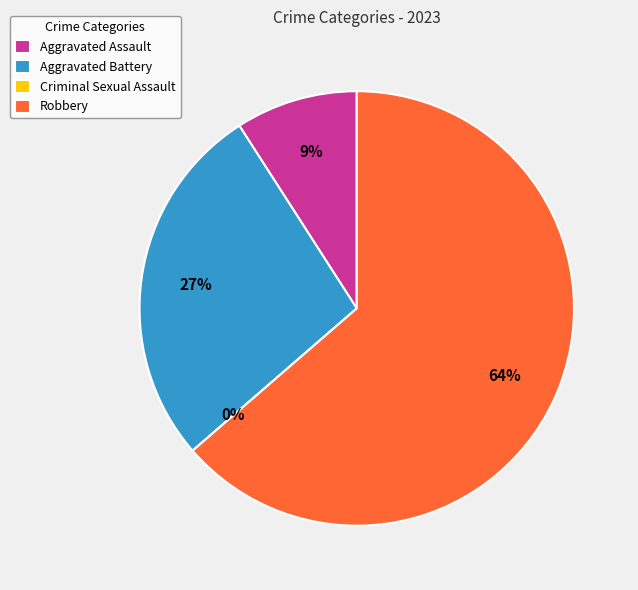

Which category accounts for the majority?

Robbery